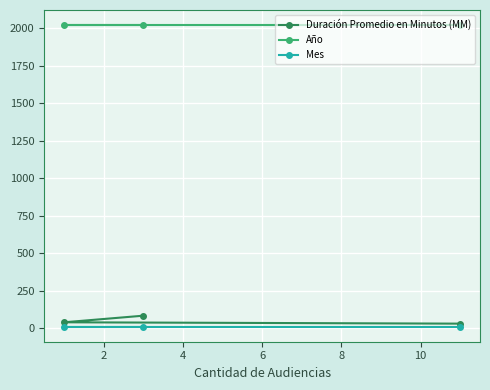

What is the maximum value for Año?

2021